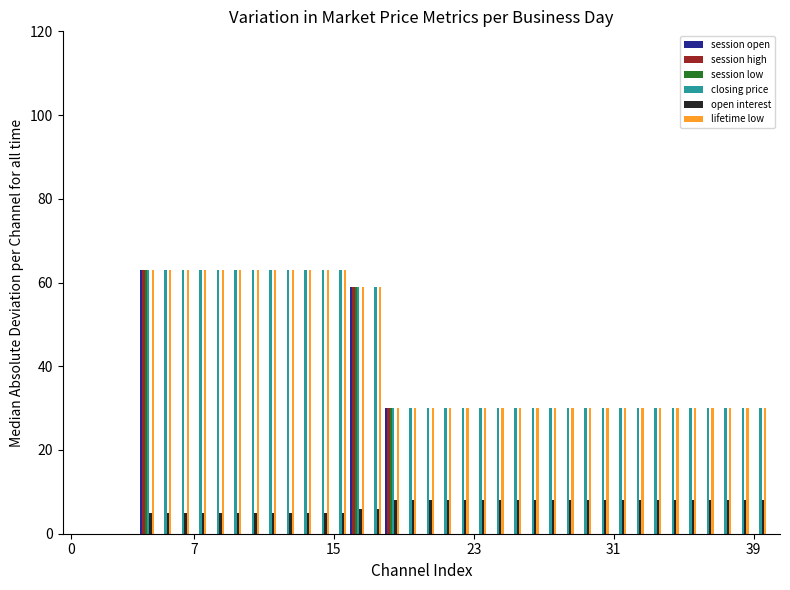

What is the maximum value shown in the chart?

63